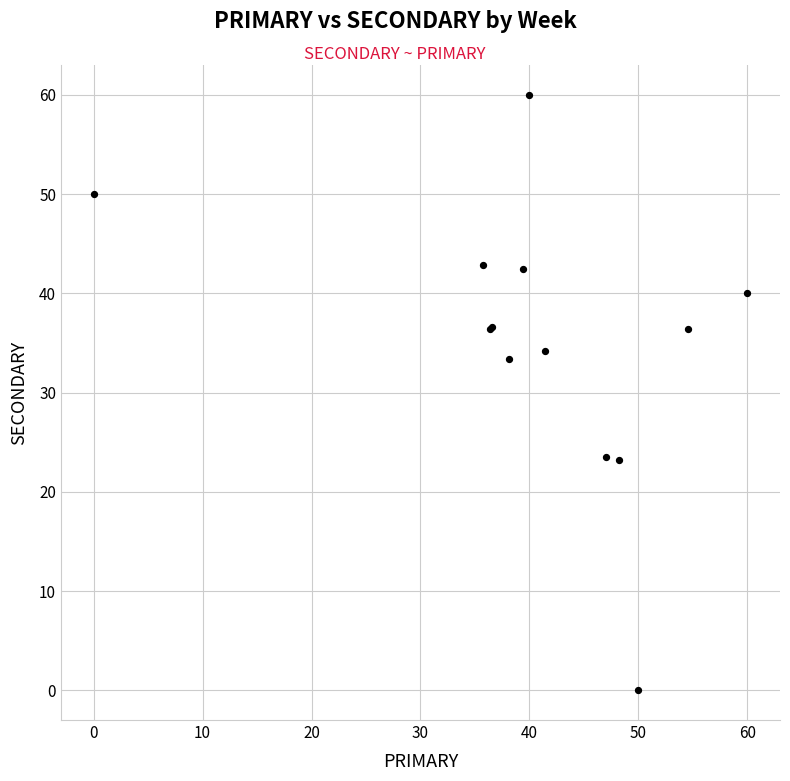

What Y value in the scatter plot is closest to 30?

33.3